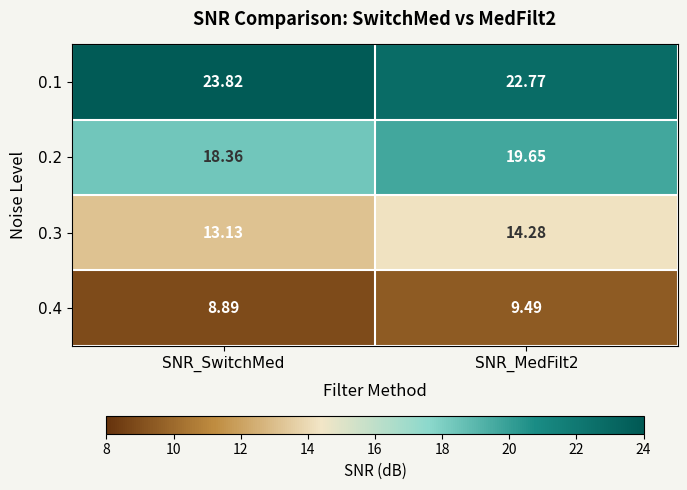

How many categories are shown in the chart?

2